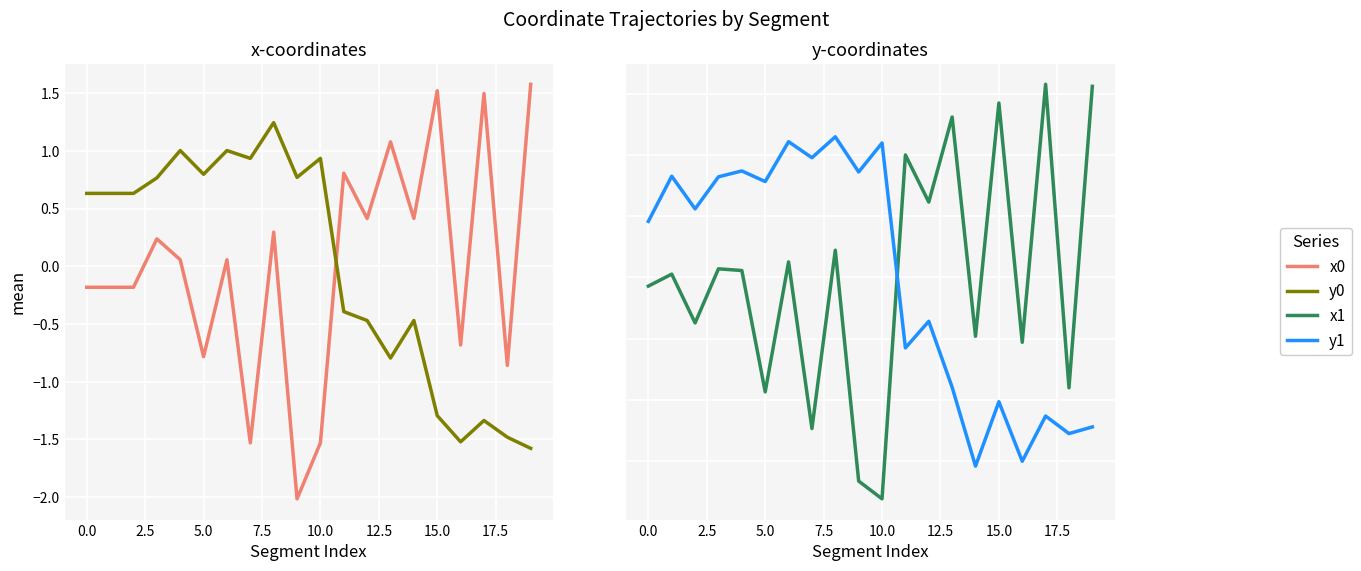

Which series changed the most between 17.5 and 12?

y0